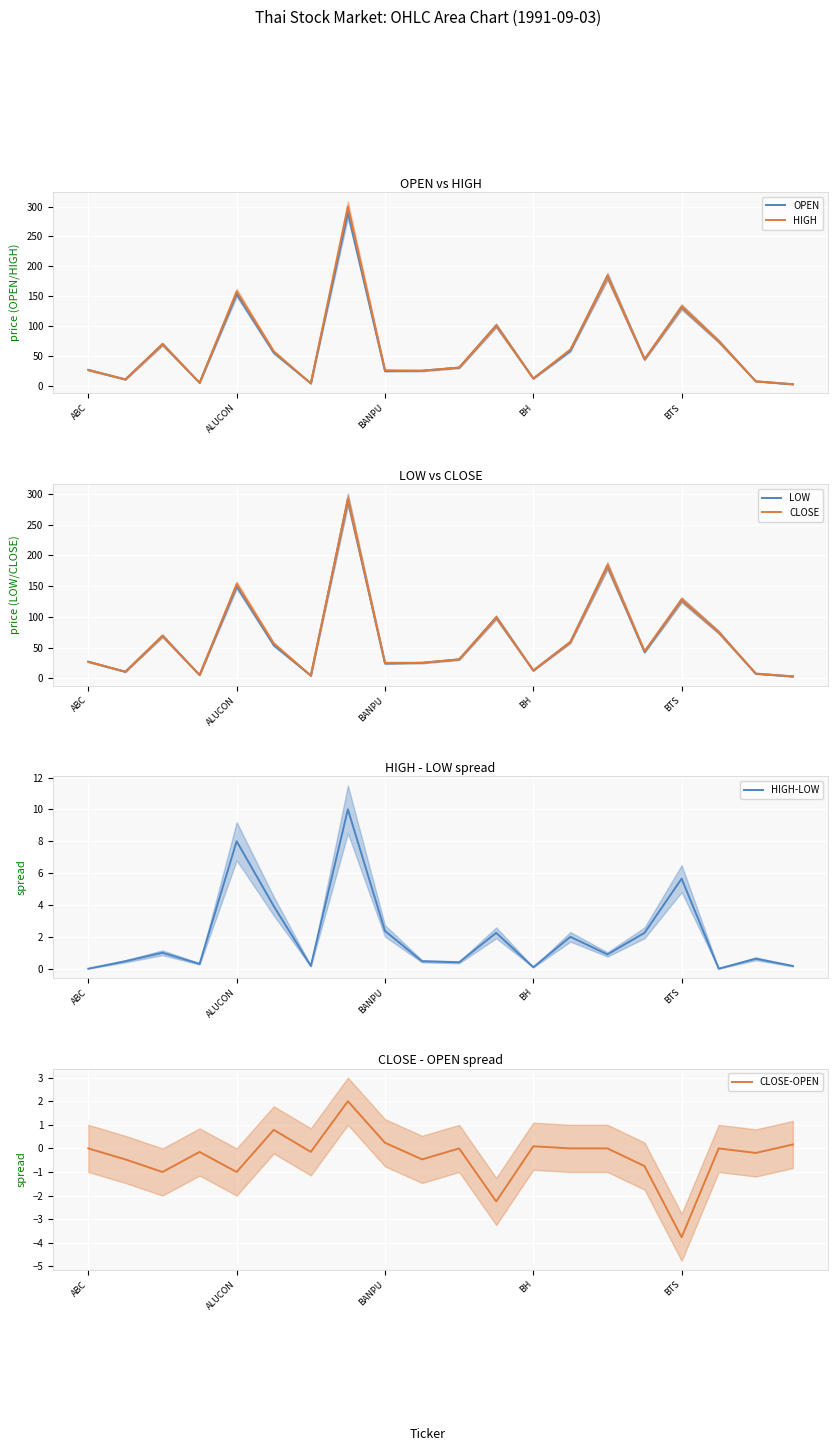

Is it true that CLOSE-OPEN equals 0.8 at 5?

True